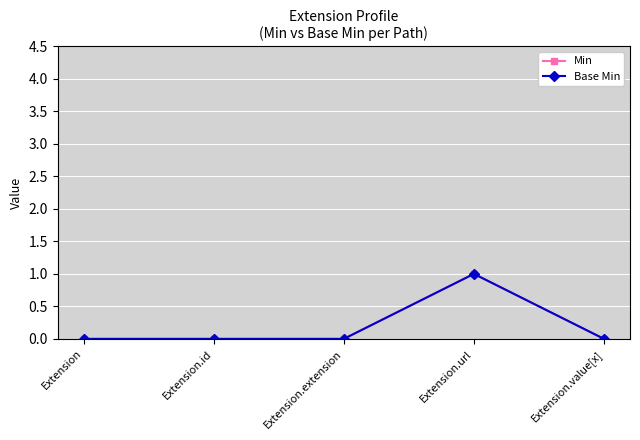

Is this an area chart (filled region under the line)?

No